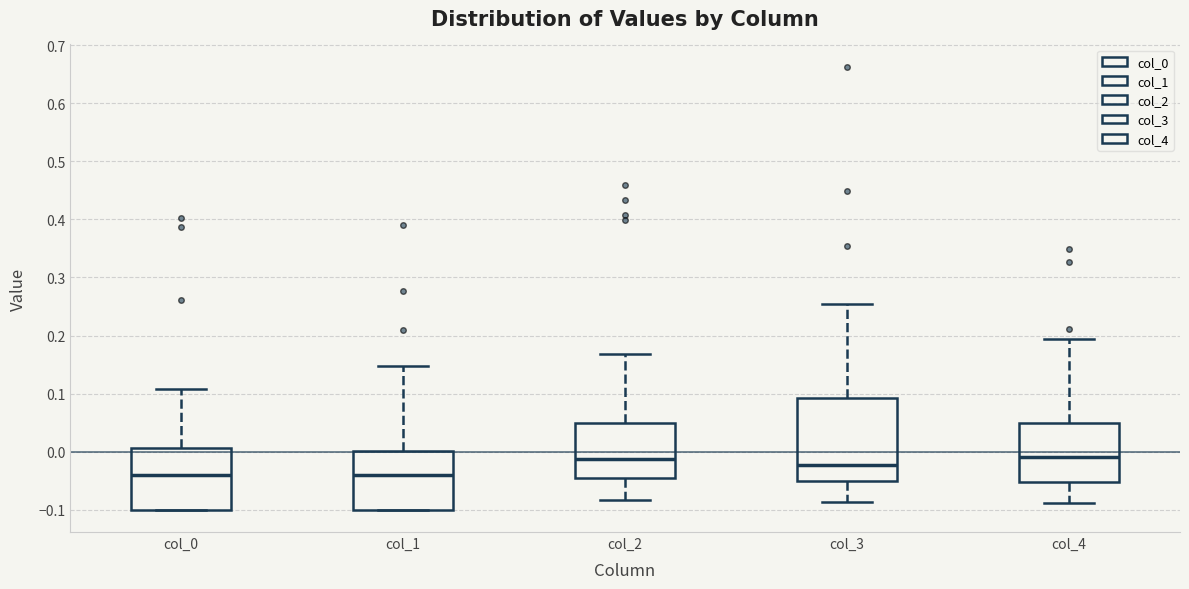

Where is the upper edge of the box for col_4 on the y-axis? The values are not printed on the chart, so give them approximately, as read against the axis.

0.05